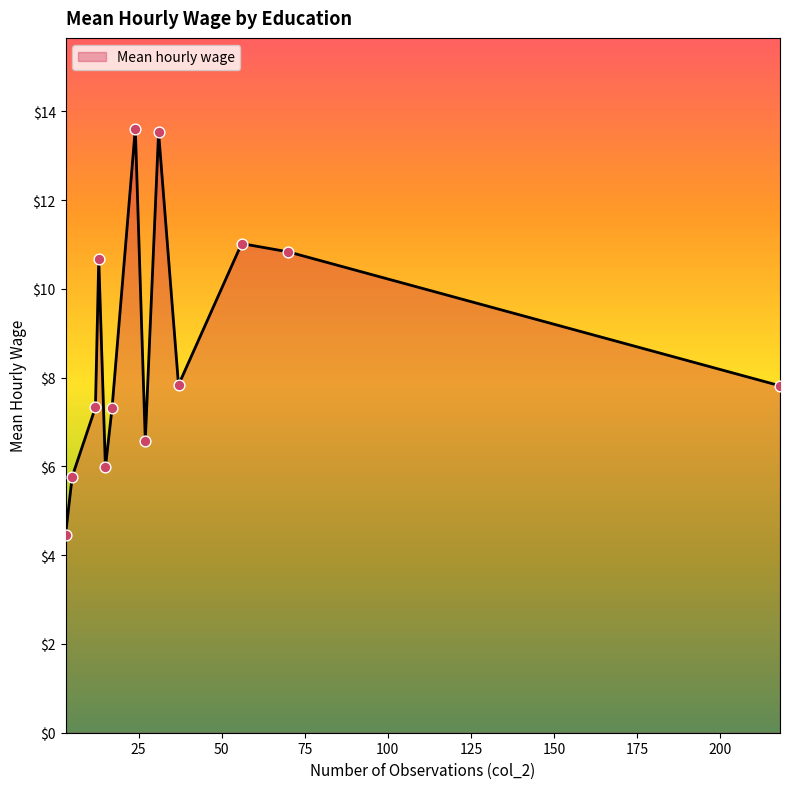

What is the maximum value shown in the chart?

13.6